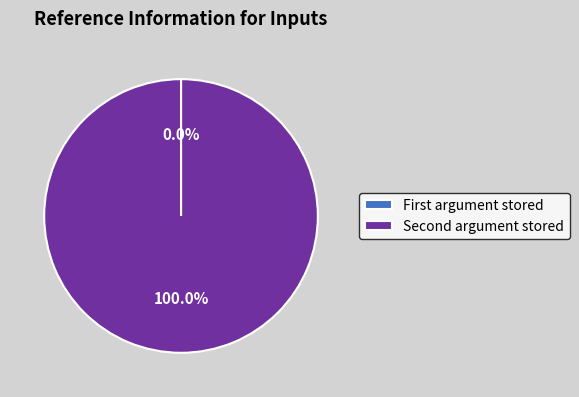

To the nearest percent, what is the difference between the largest and smallest slice percentages?

100%